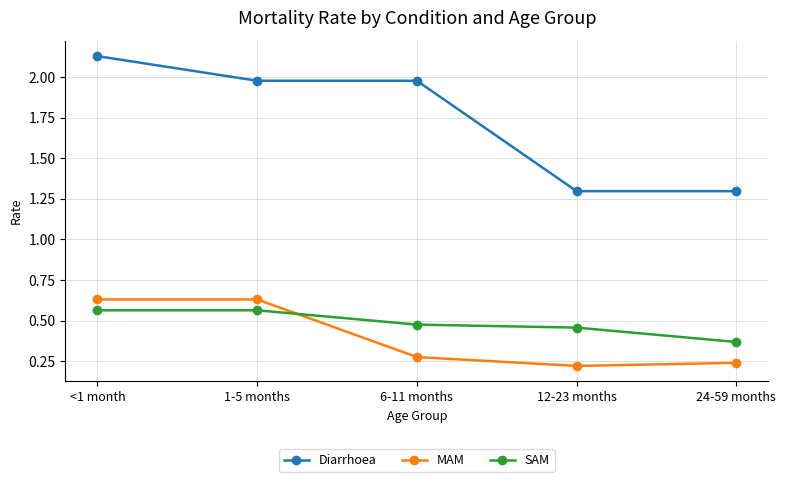

Is the value of Diarrhoea at 12-23 months greater than the value of MAM at 12-23 months?

Yes